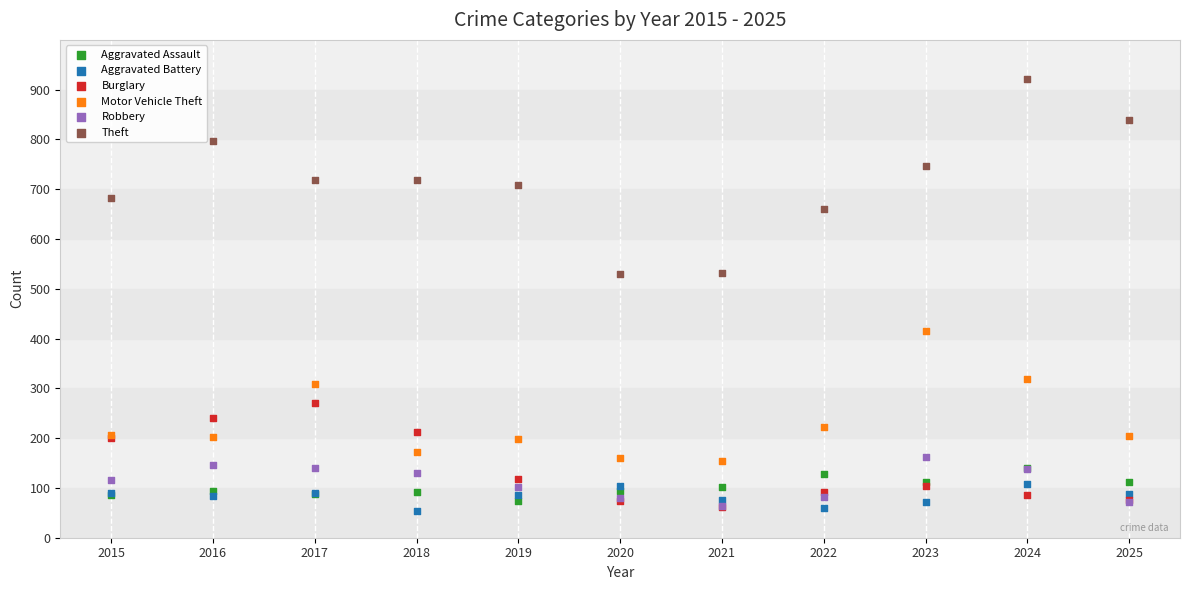

In the Motor Vehicle Theft series, what Y value is closest to 285?

309